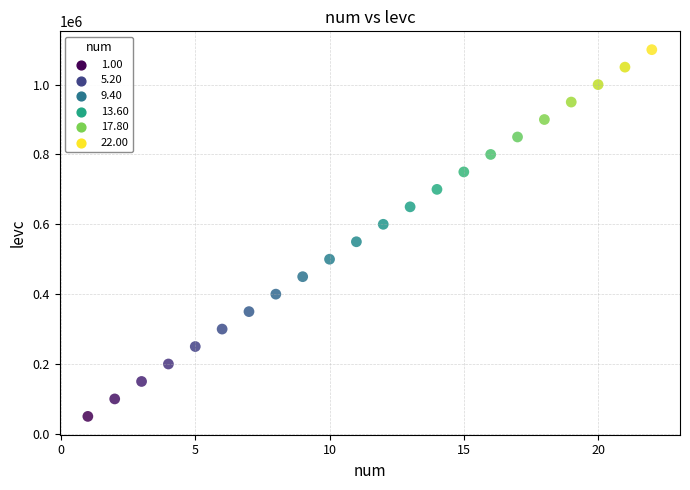

What is the range of X values (max minus min)?

21